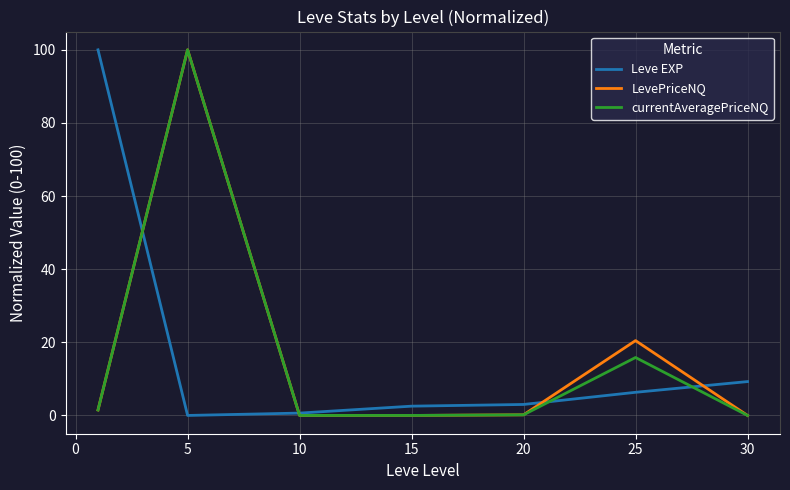

What is the maximum value shown in the chart?

100.0